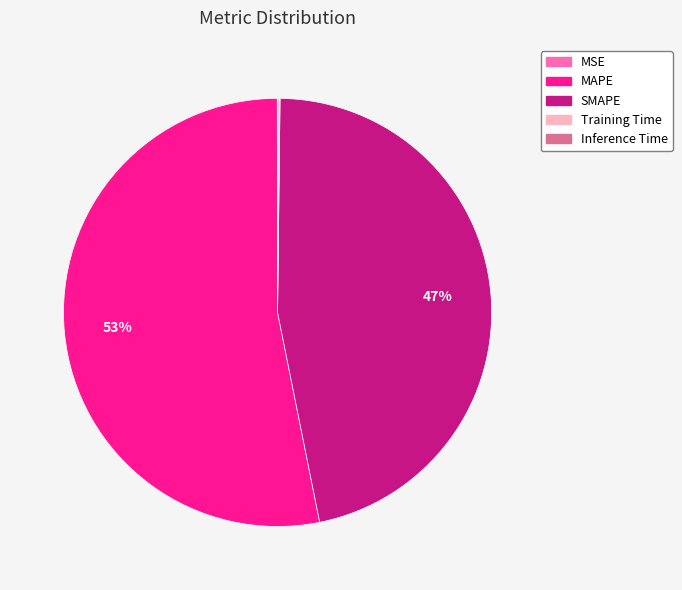

Which slice is the largest?

MAPE